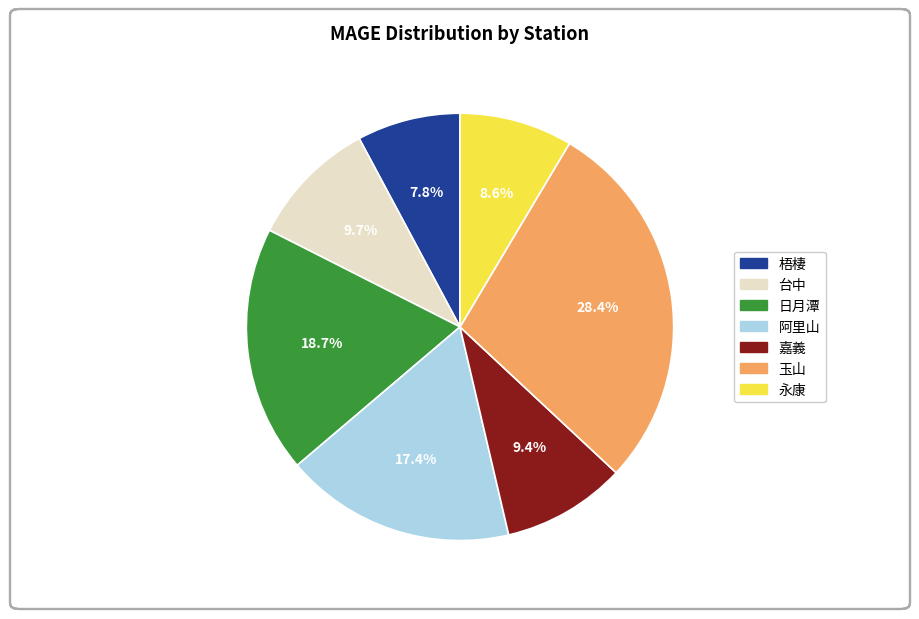

To the nearest percent, what portion does 梧棲 represent?

8%